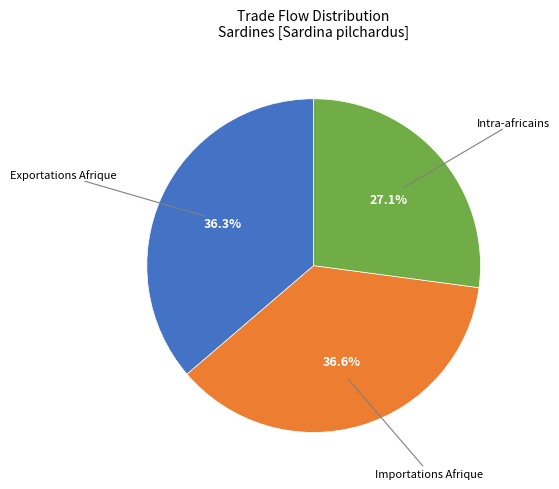

Is there a majority slice in this chart?

No